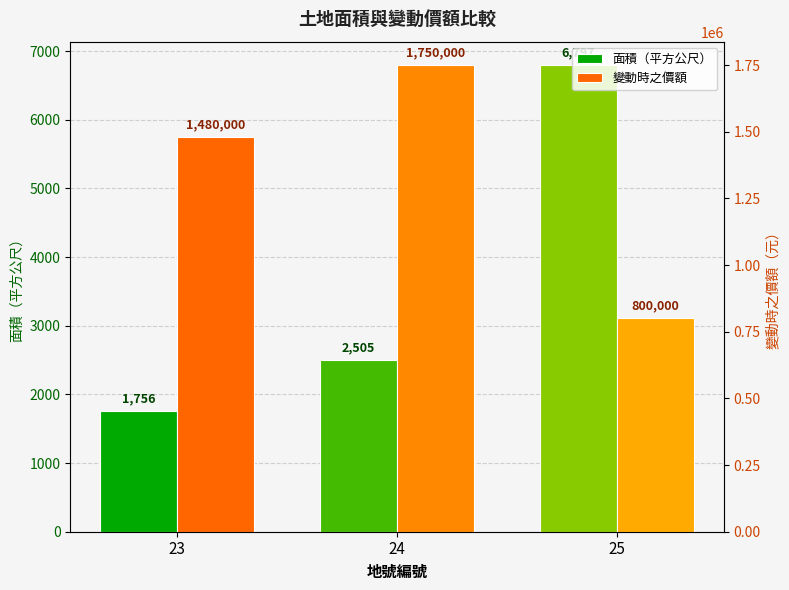

At how many categories does at least one series exceed 516375?

3